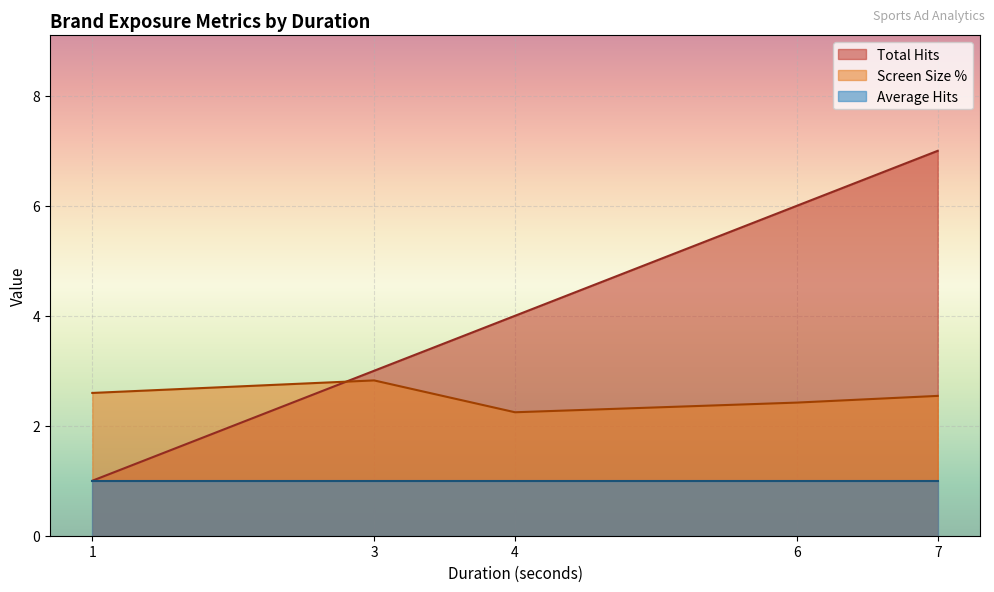

Which category has the lowest value in the Total Hits series?

1